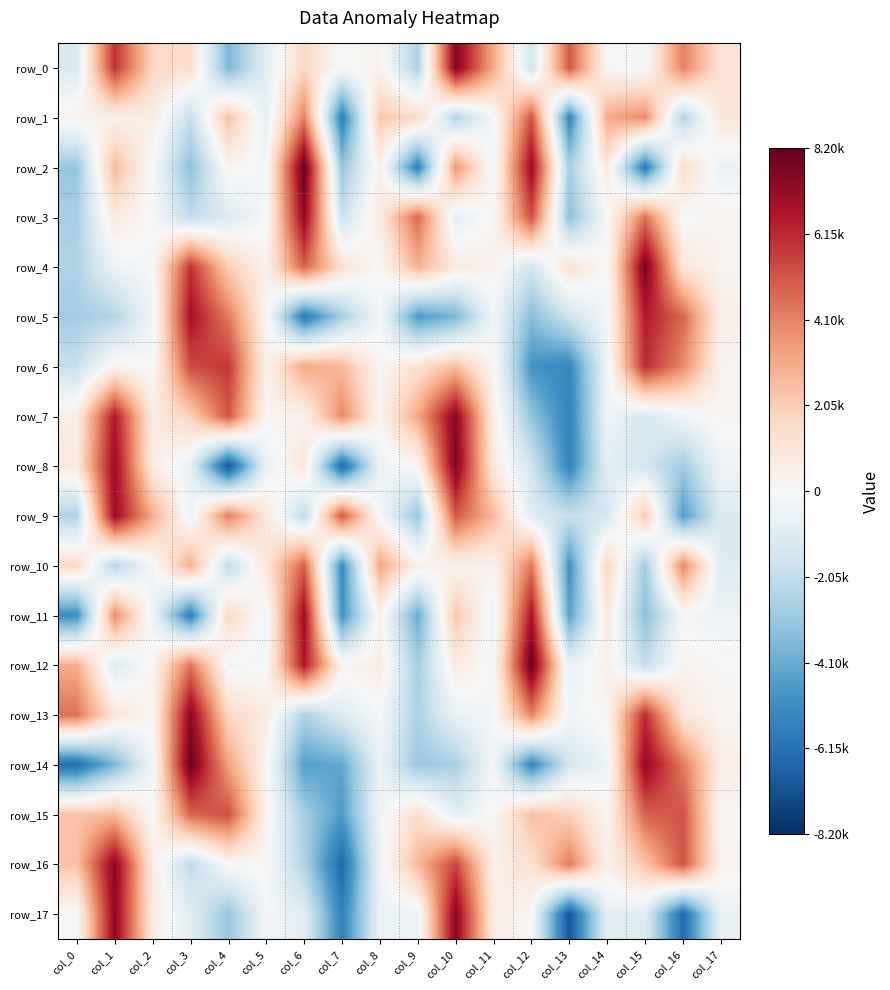

How many series are shown in this chart?

18